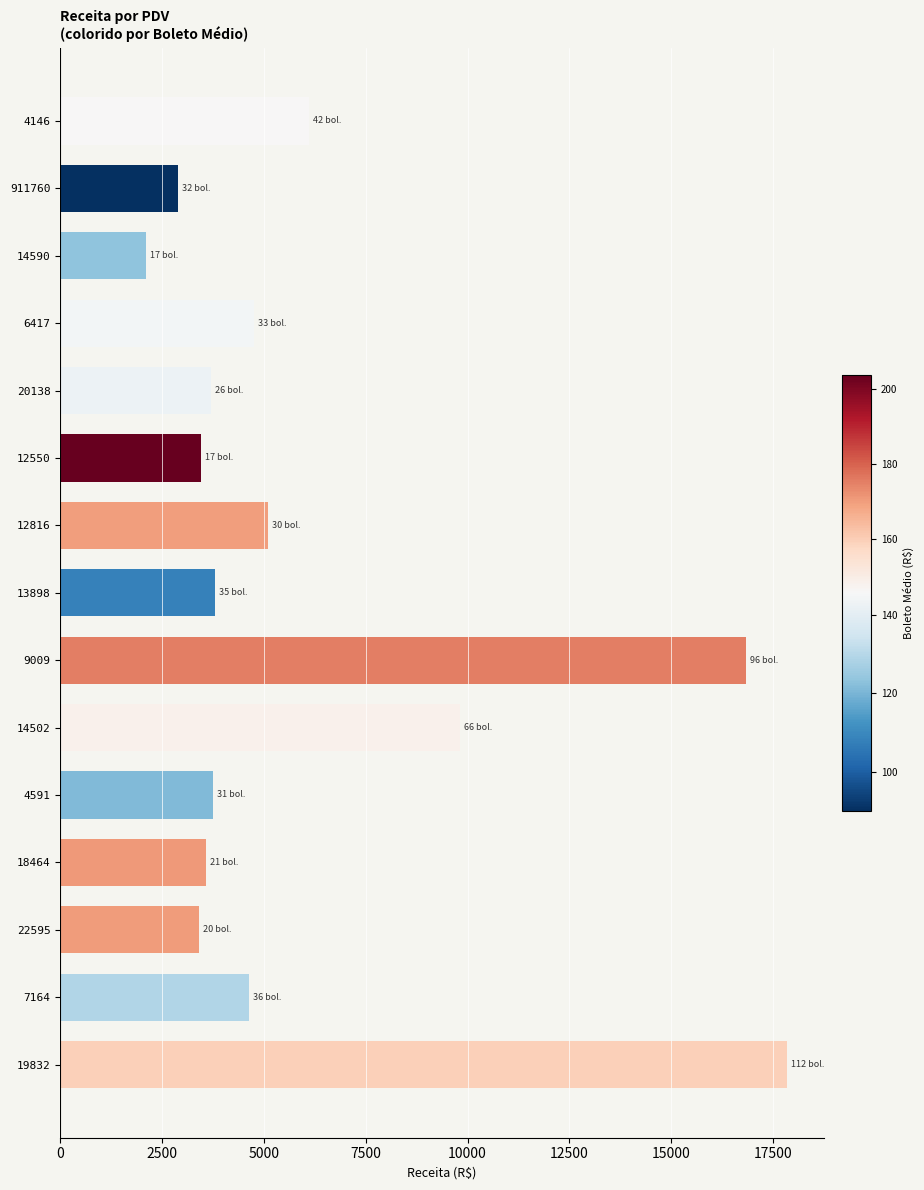

Count the number of data series in this chart.

1